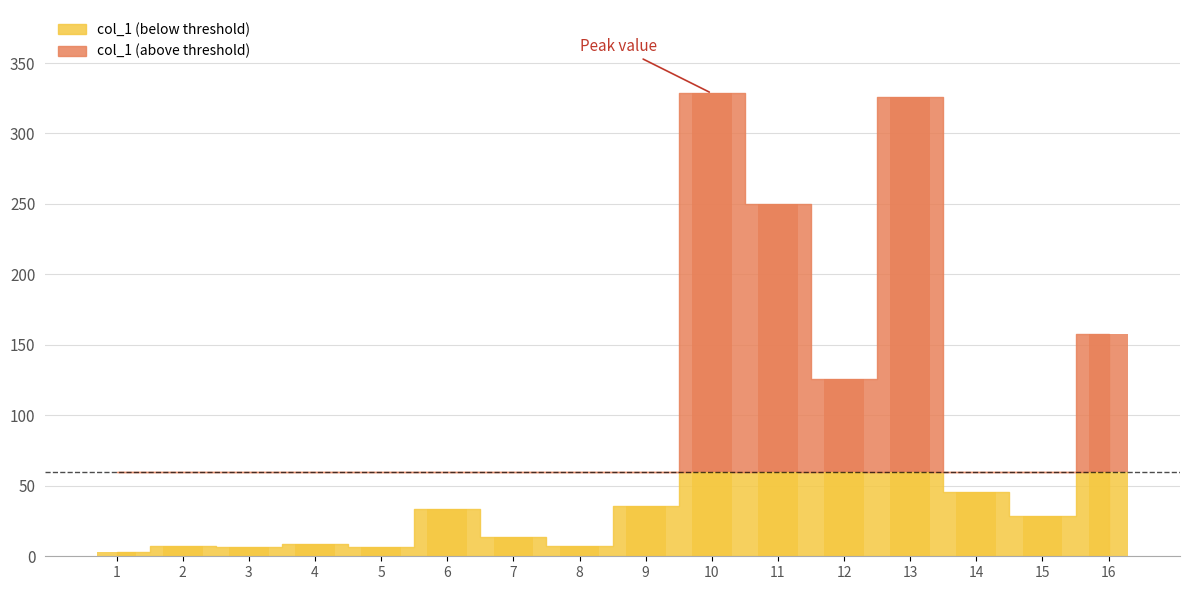

What is the smallest value displayed?

2.9